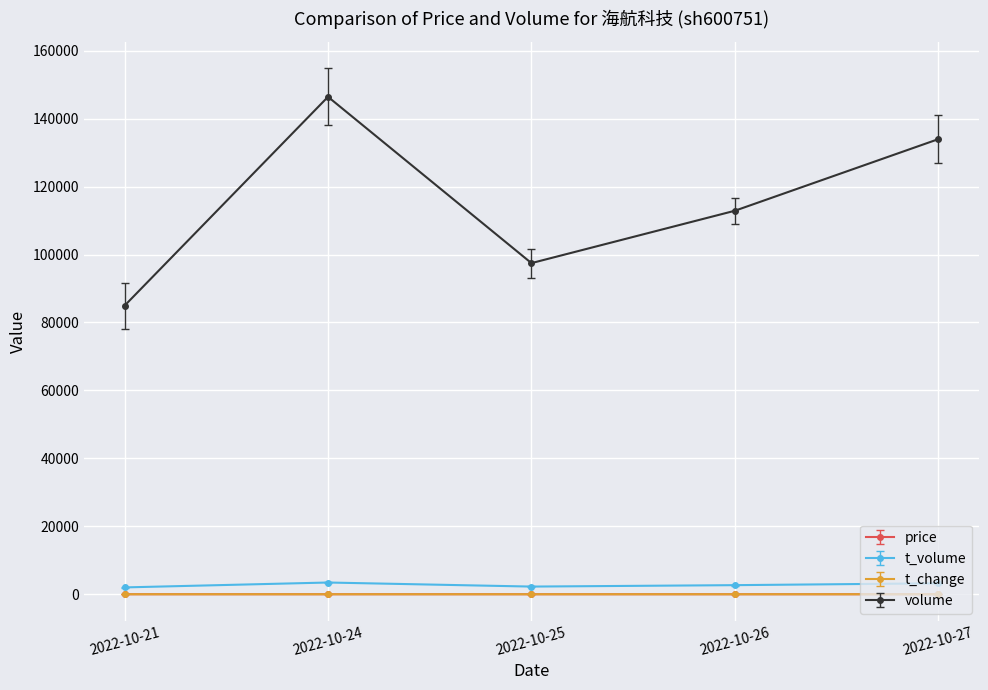

True or false: price and volume intersect in this chart.

False